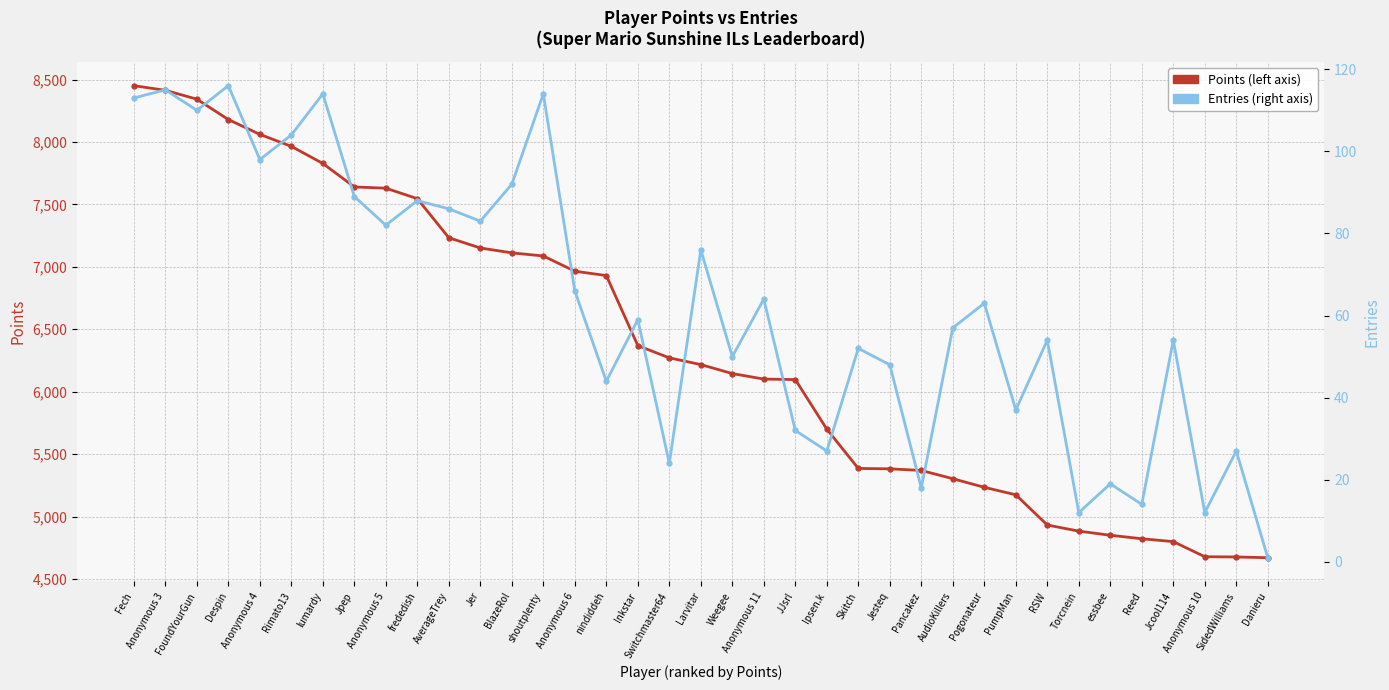

The Entries series shows 74 at RSW. True or false?

False